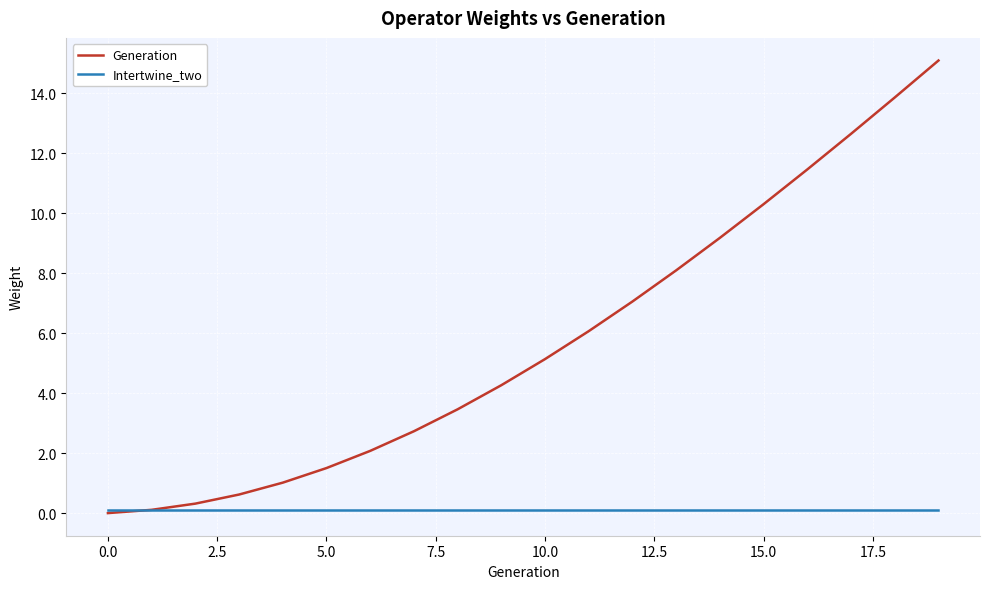

What is the greatest value displayed?

15.1